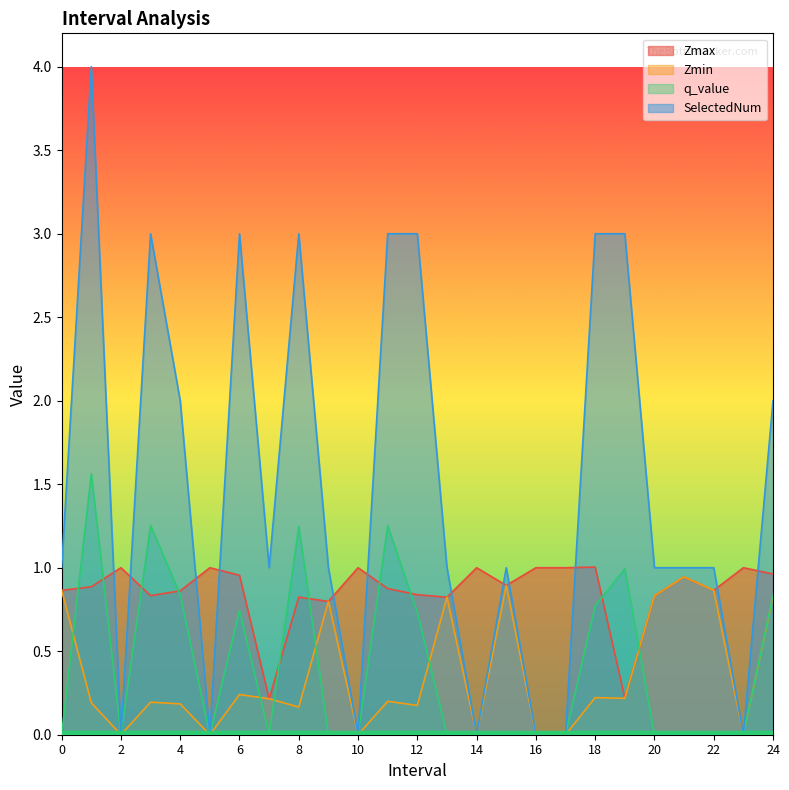

Reading left to right, list all the values displayed in this chart.

Zmax: 0=0.9	1=0.9	2=1.0	3=0.8	4=0.9	5=1.0	6=1.0	7=0.2	8=0.8	9=0.8	10=1.0	11=0.9	12=0.8	13=0.8	14=1.0	15=0.9	16=1.0	17=1.0	18=1.0	19=0.2	20=0.8	21=0.9	22=0.9	23=1.0	24=1.0
Zmin: 0=0.9	1=0.2	2=0.0	3=0.2	4=0.2	5=0.0	6=0.2	7=0.2	8=0.2	9=0.8	10=0.0	11=0.2	12=0.2	13=0.8	14=0.0	15=0.9	16=0.0	17=0.0	18=0.2	19=0.2	20=0.8	21=0.9	22=0.9	23=0.0	24=0.8
q_value: 0=-0.0	1=1.6	2=0.0	3=1.3	4=0.8	5=0.0	6=0.7	7=-0.0	8=1.2	9=-0.0	10=0.0	11=1.3	12=0.7	13=-0.0	14=0.0	15=-0.0	16=0.0	17=0.0	18=0.8	19=1.0	20=-0.0	21=-0.0	22=-0.0	23=0.0	24=0.8
SelectedNum: 0=1.0	1=4.0	2=0.0	3=3.0	4=2.0	5=0.0	6=3.0	7=1.0	8=3.0	9=1.0	10=0.0	11=3.0	12=3.0	13=1.0	14=0.0	15=1.0	16=0.0	17=0.0	18=3.0	19=3.0	20=1.0	21=1.0	22=1.0	23=0.0	24=2.0